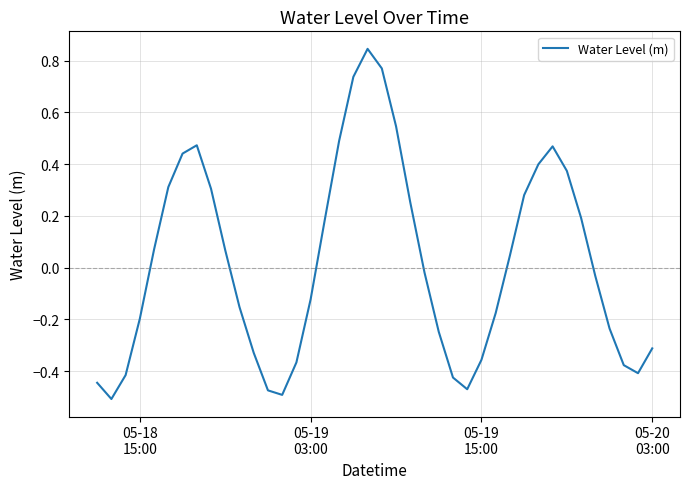

What is the difference between the maximum and minimum values?

1.4